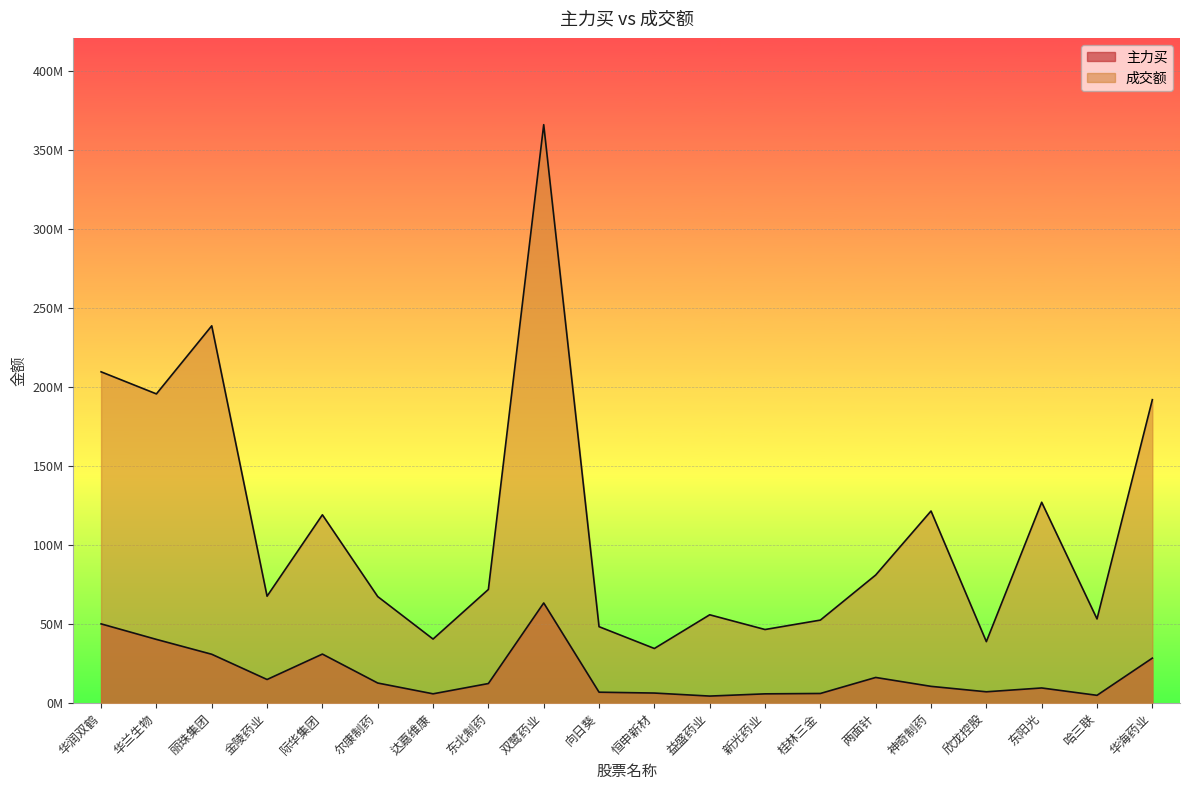

What is the maximum value shown in the chart?

366128109